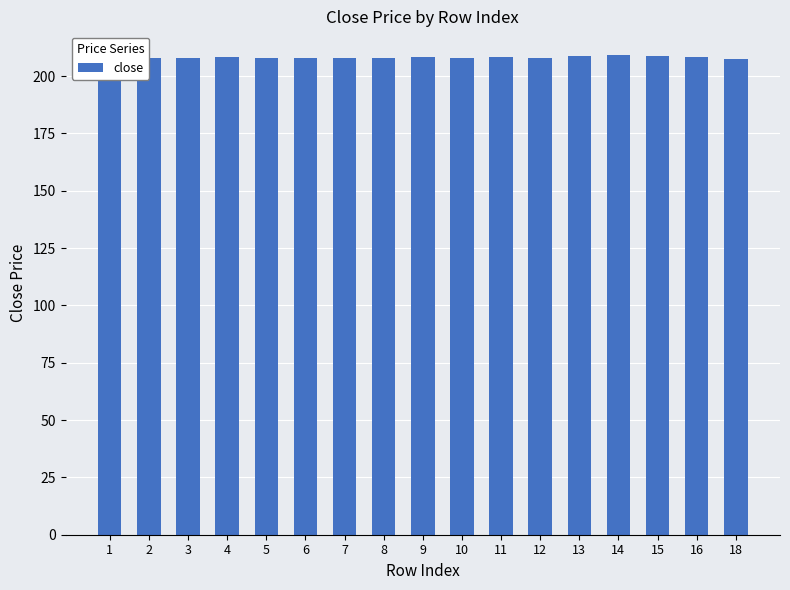

The chart shows a value of 338.9 at 3. True or false?

False